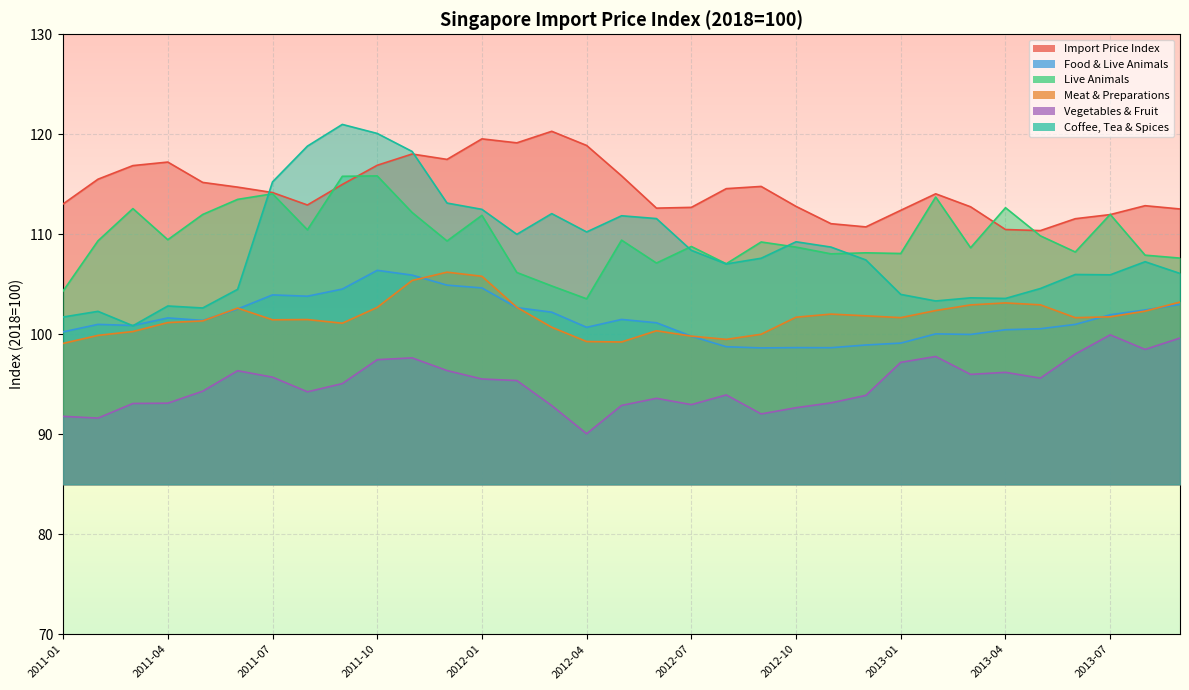

How many times do ImPI: Food & Live Animals and ImPI: Food & Live Animals: Coffee, Tea cross each other?

2